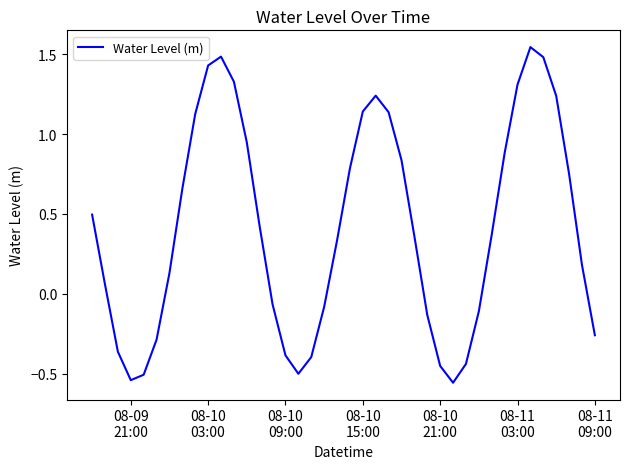

What is the difference between the maximum and minimum values?

2.1